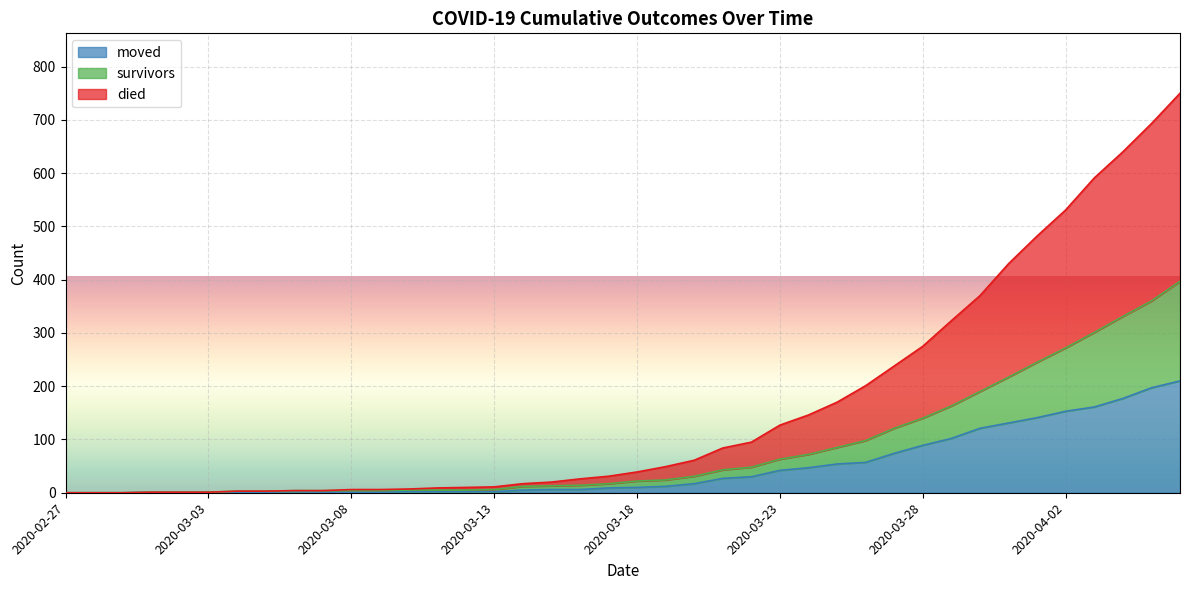

How many values in died are above zero?

37